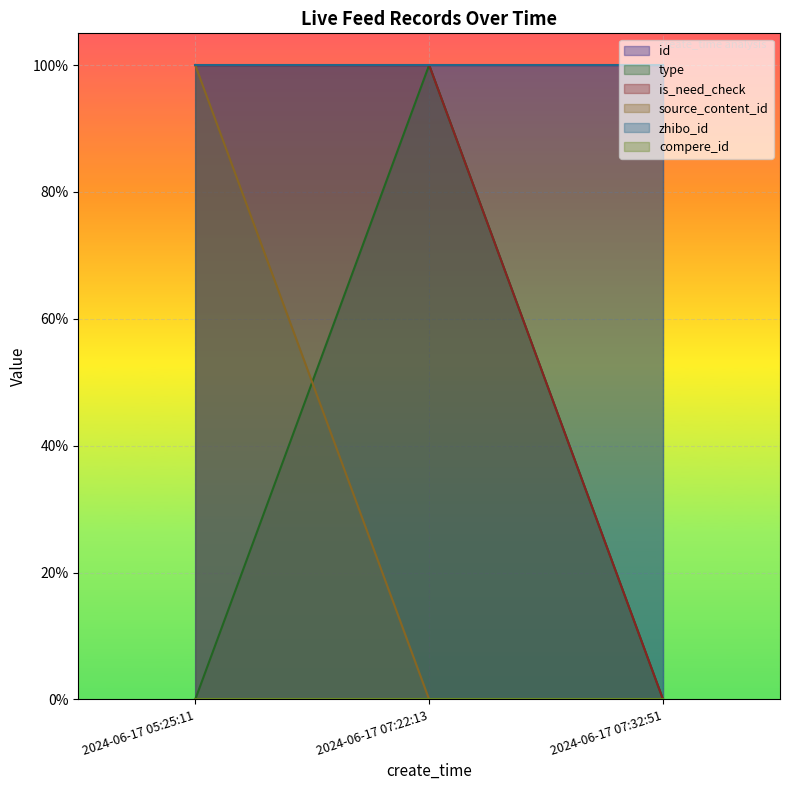

What is the label of the 1st point from the right?

2024-06-17 07:32:51